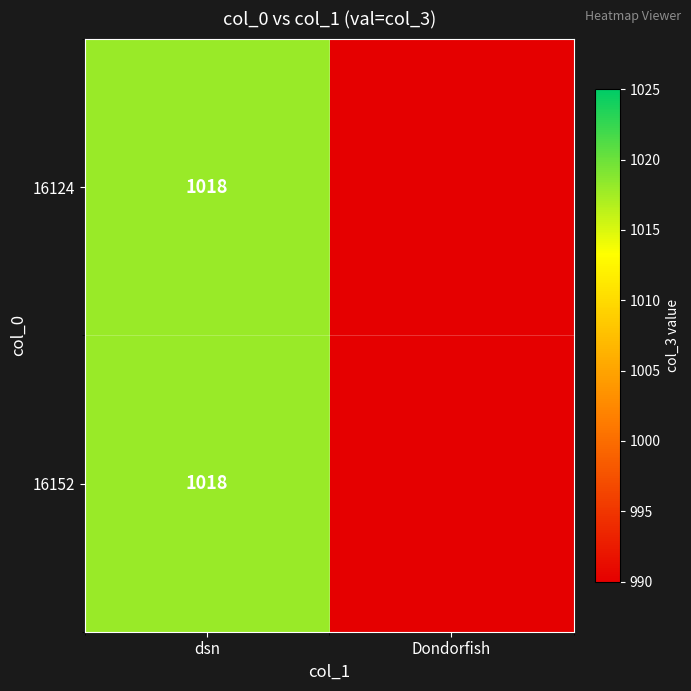

What is the total value across all series at dsn?

2036